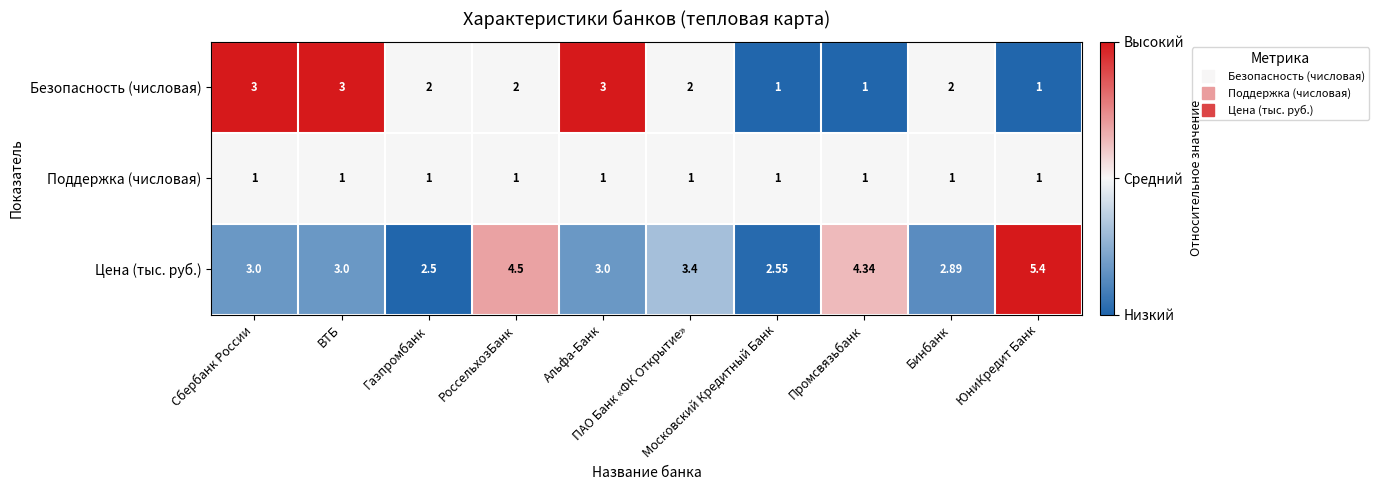

Which series has the widest spread of values?

Цена (тыс. руб.)